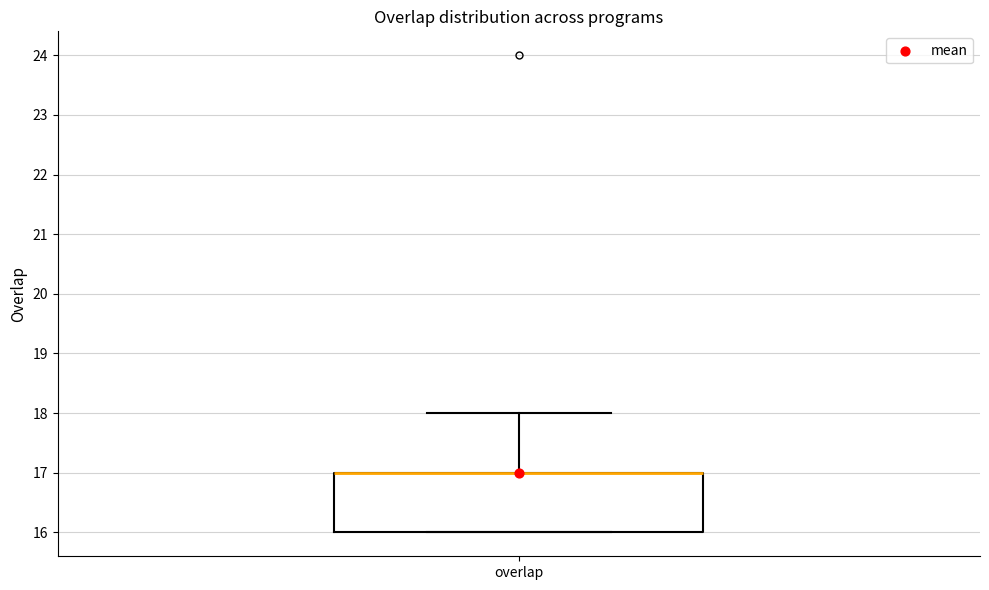

Transcribe this box plot: give where the median line is, the range the box spans, and where the two whiskers end, as read against the y-axis. The values are not printed on the chart, so give them approximately, as read against the axis.

median 17 (drawn on the box's upper edge), box 16 to 17, whiskers 16 to 18